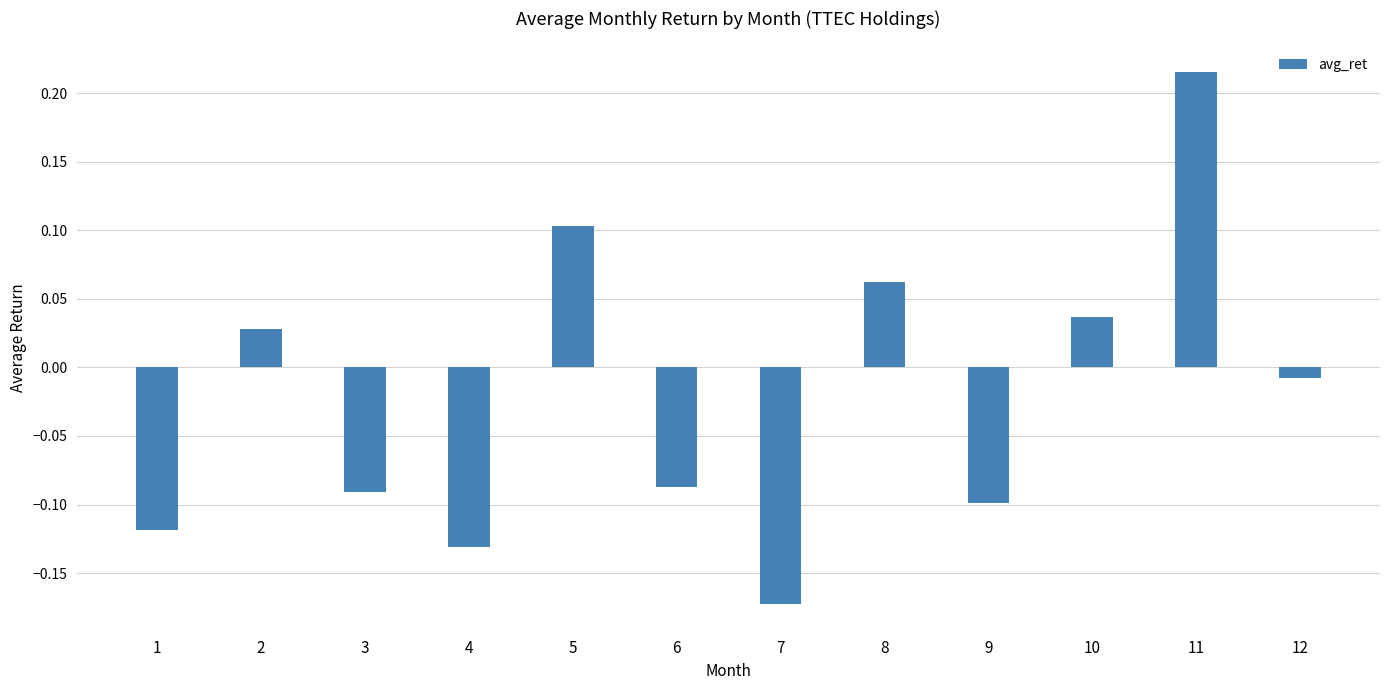

At which category does the chart reach its peak across all series?

11